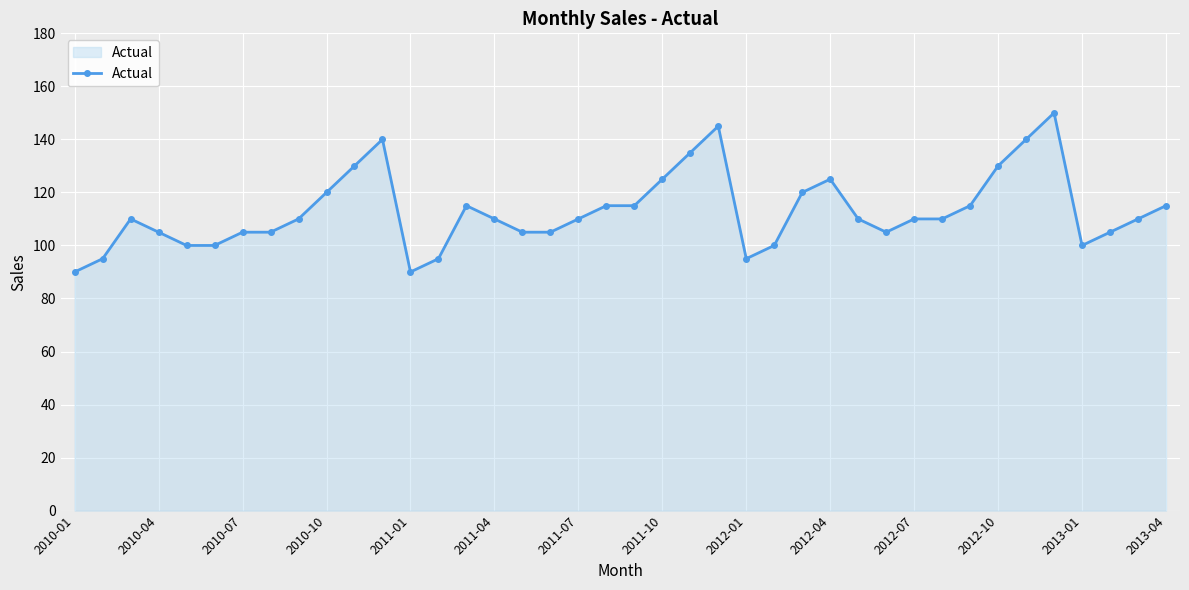

What is the minimum value shown in the chart?

90